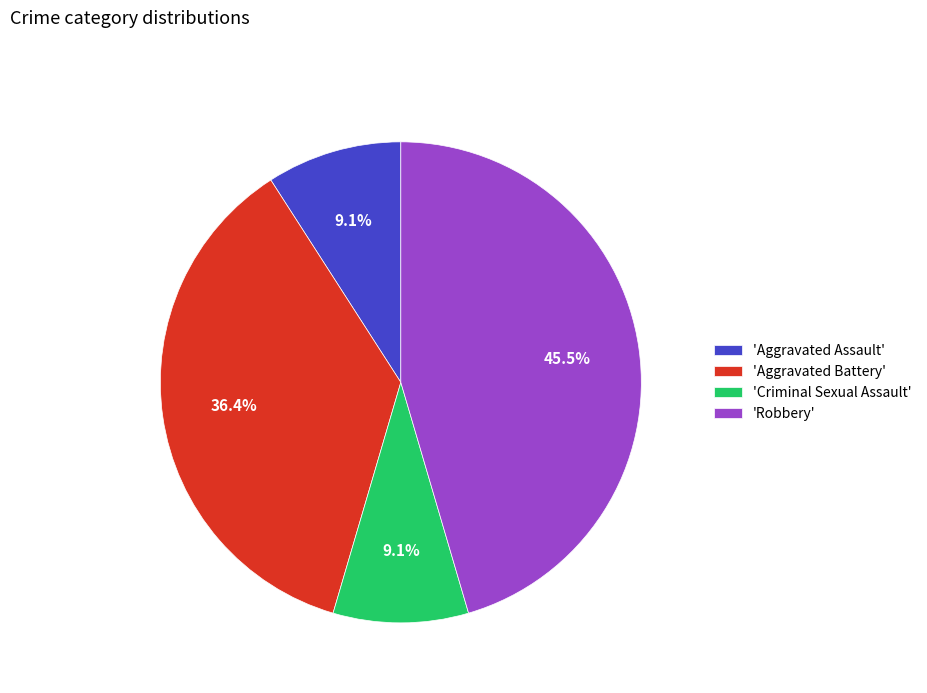

Between 'Robbery' and 'Aggravated Battery', which is larger?

'Robbery'